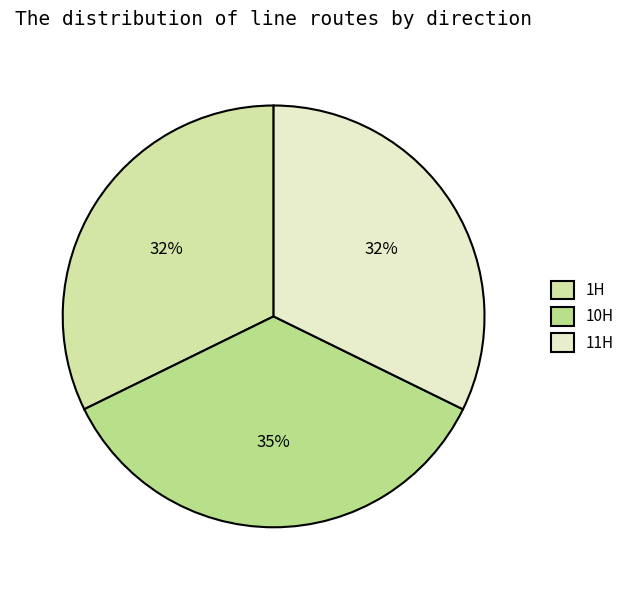

Is there a majority slice in this chart?

No